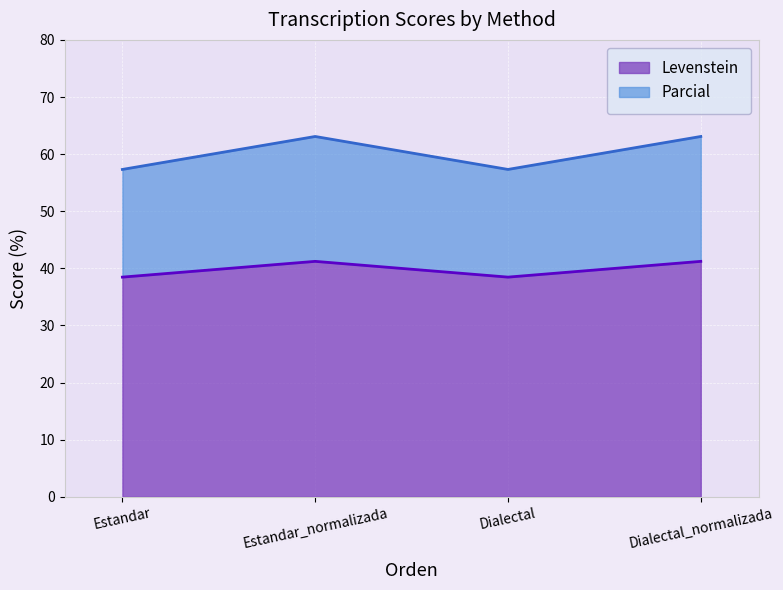

What is the value of the Parcial point at the 3rd from the left?

57.3